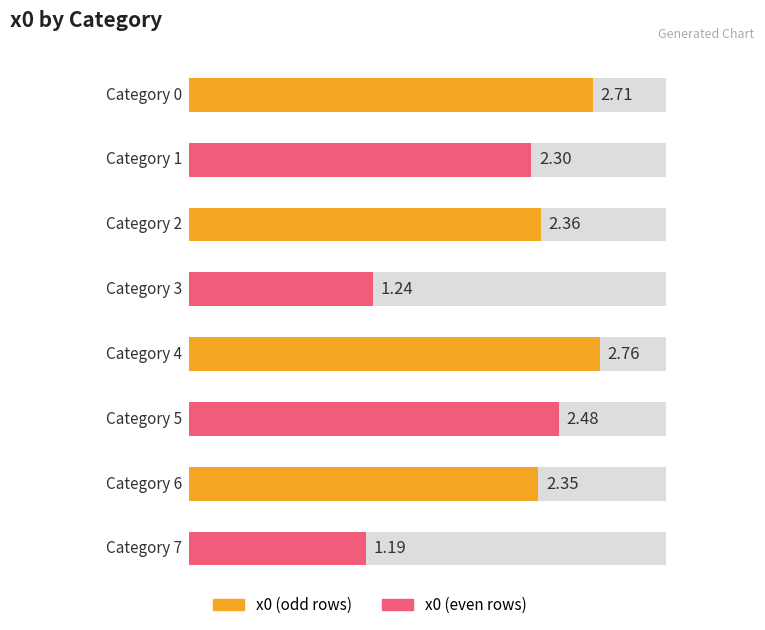

Rank the categories by value from highest to lowest.

4, 0, 5, 2, 6, 1, 3, 7